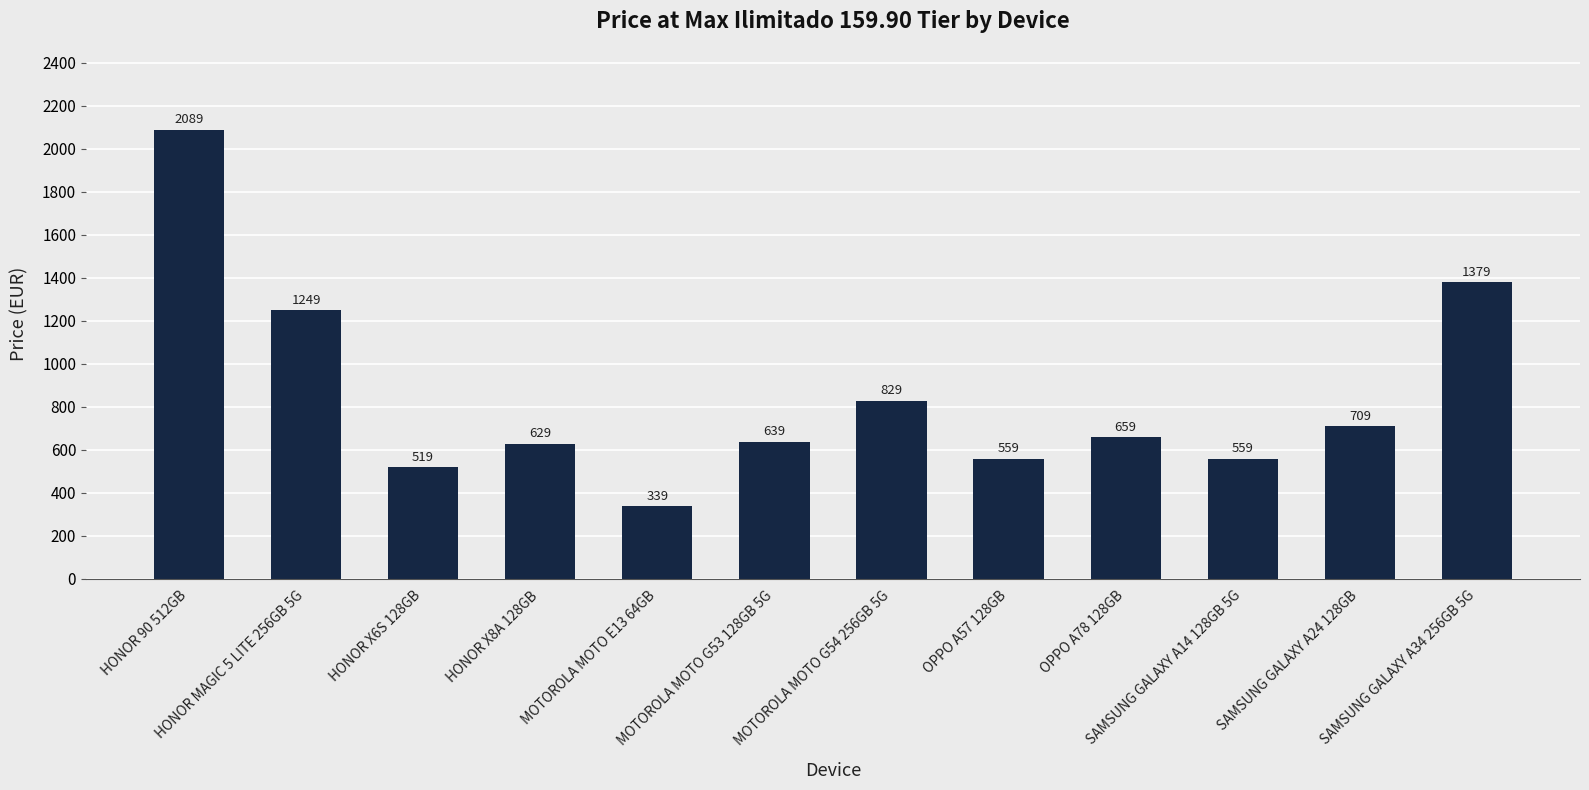

Is it true that the value at SAMSUNG GALAXY A34 256GB 5G is 2356?

False